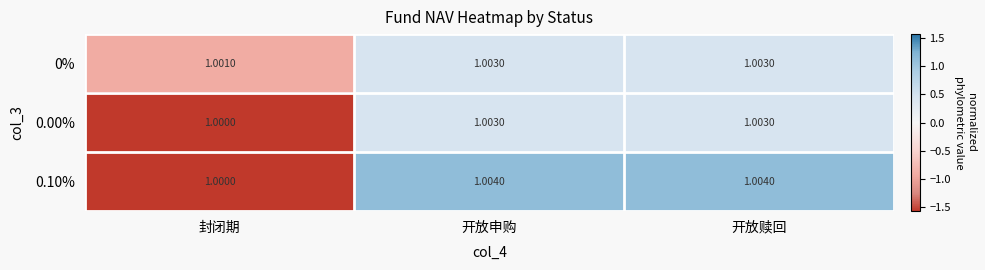

Is the value of 0.10% at 封闭期 greater than the value of 0% at 开放赎回?

No